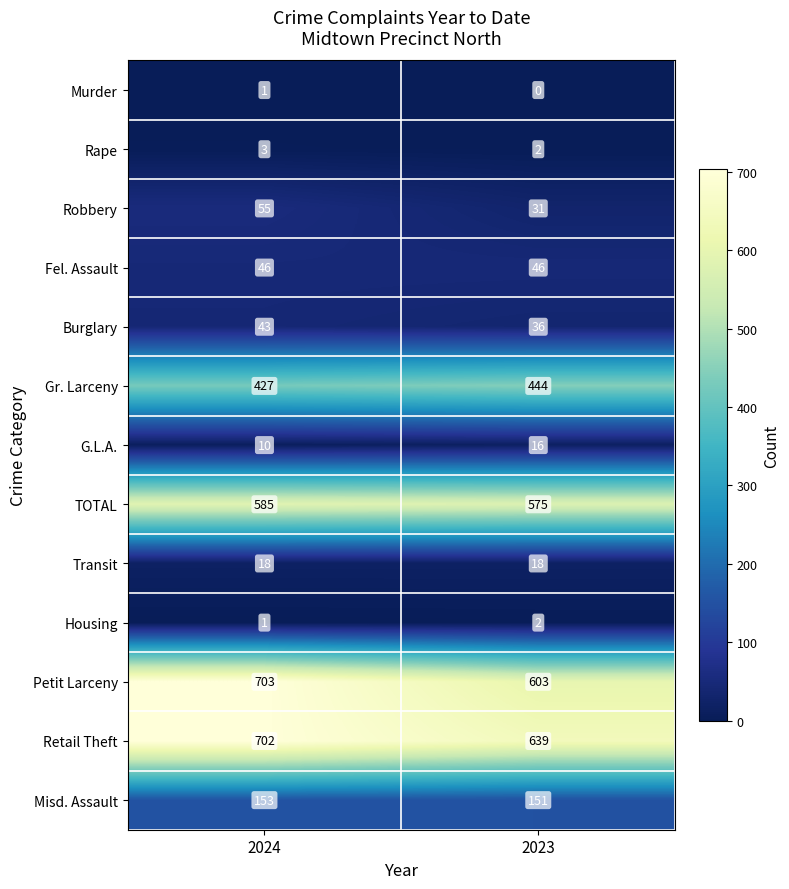

Which category has the lowest value across all series?

2023